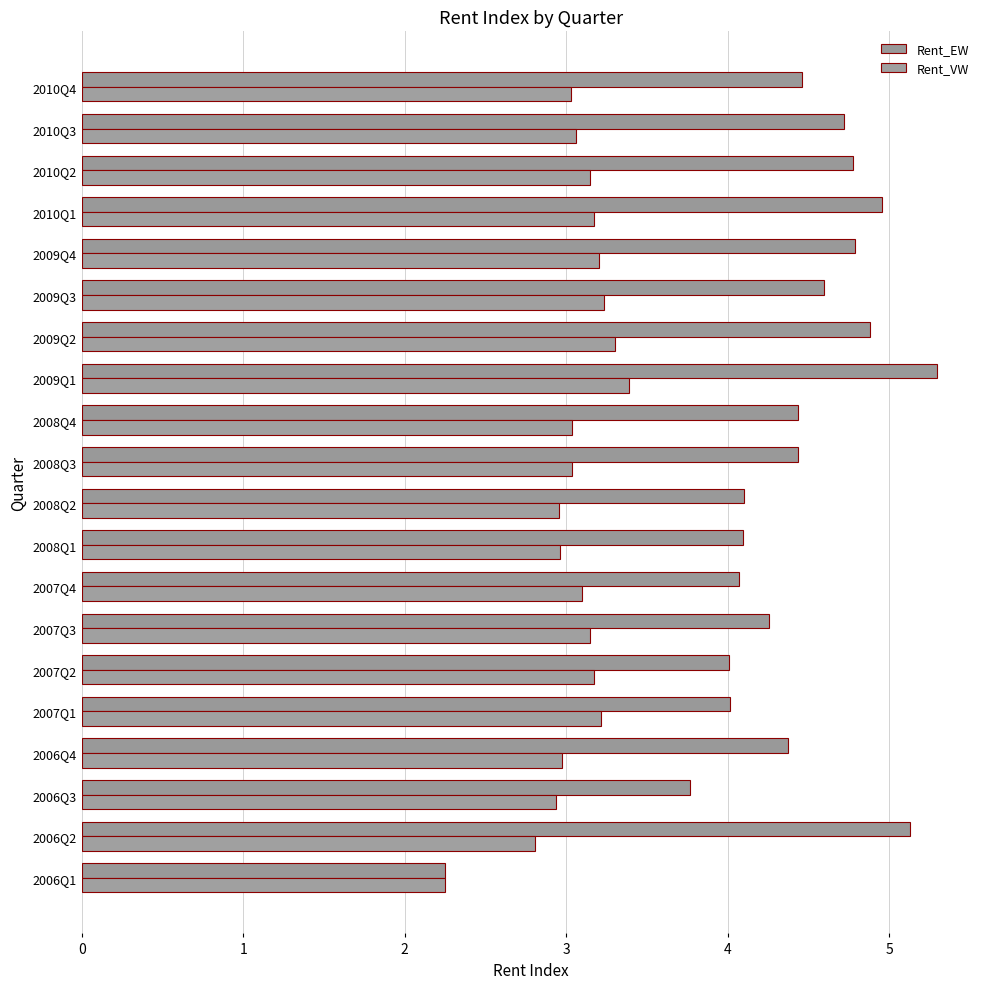

What is the average value of the Rent_VW series?

3.1